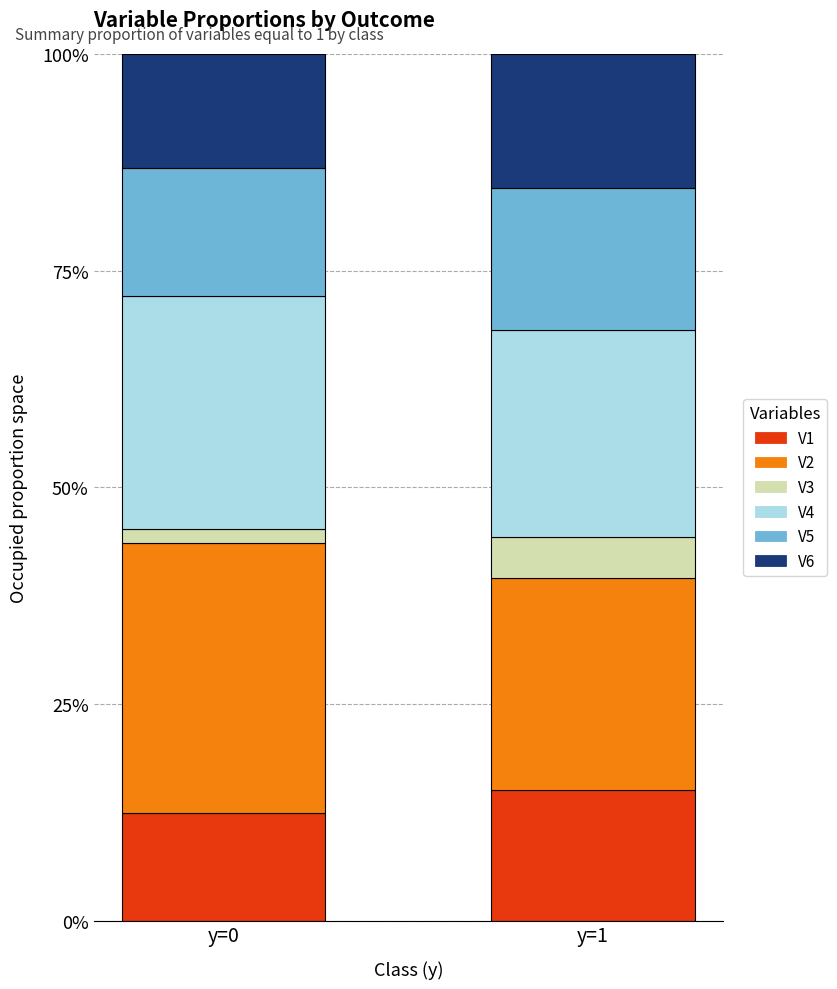

Count the V2 values in the range 0 to 1.

2